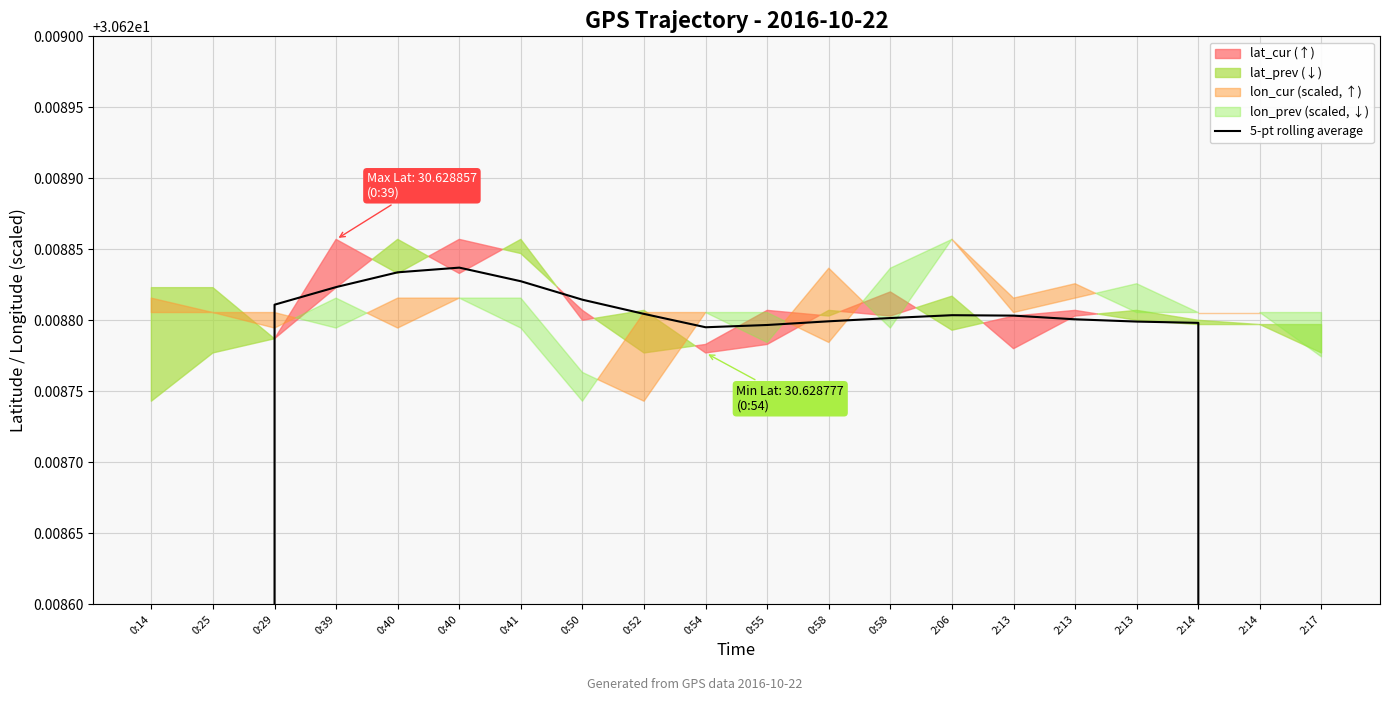

How many points are lower than both their immediate neighbors (excluding endpoints)?

1